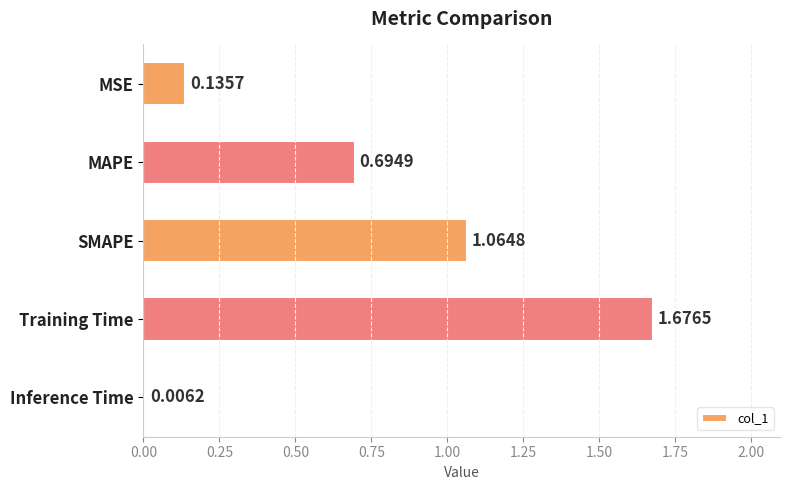

Where is the data nearest to the value 0?

Inference Time